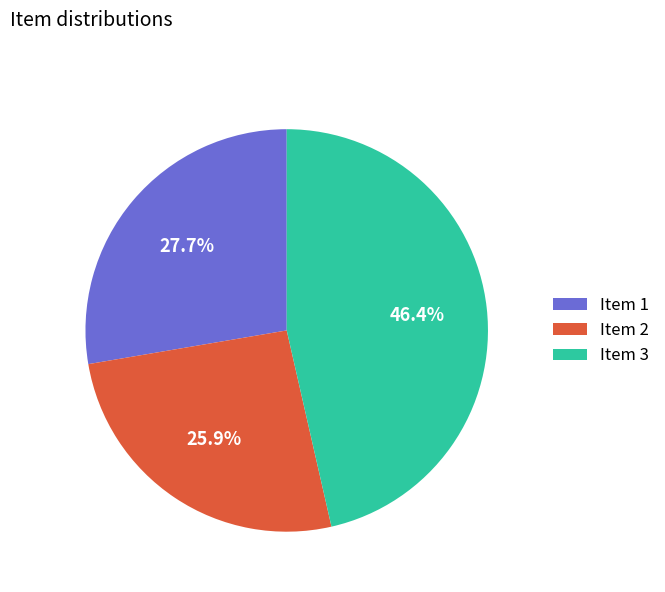

Approximately how many times larger is the value at Item 1 compared to Item 3?

0.6